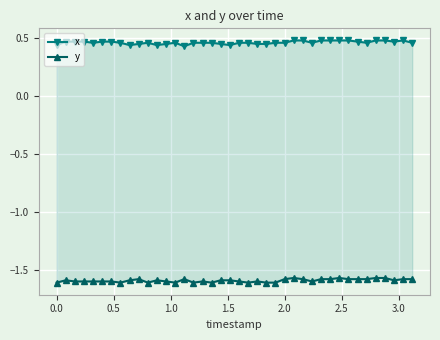

How many distinct data groups are displayed?

2